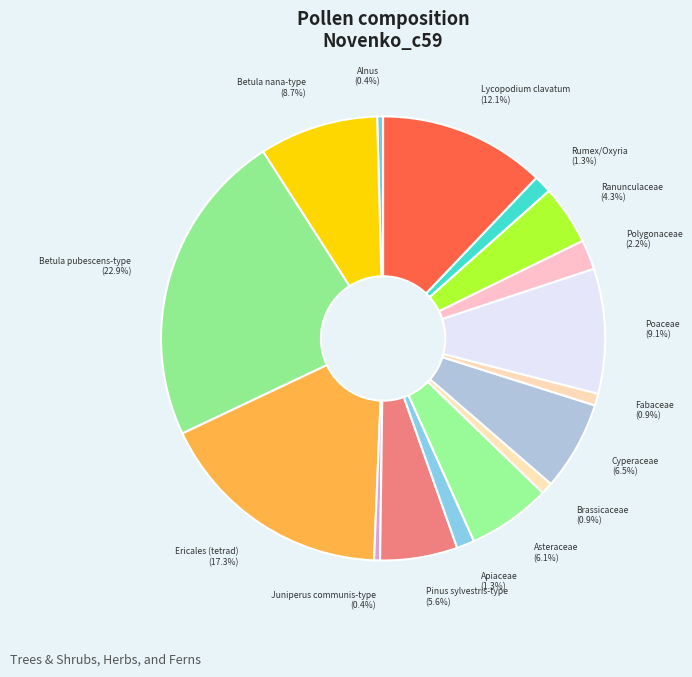

How many slices are in this pie chart?

16